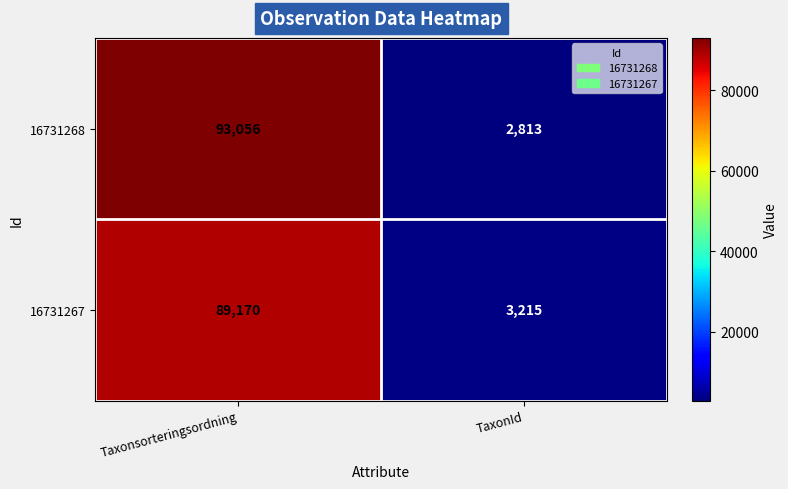

Which category has the lowest value in the 16731268 series?

TaxonId